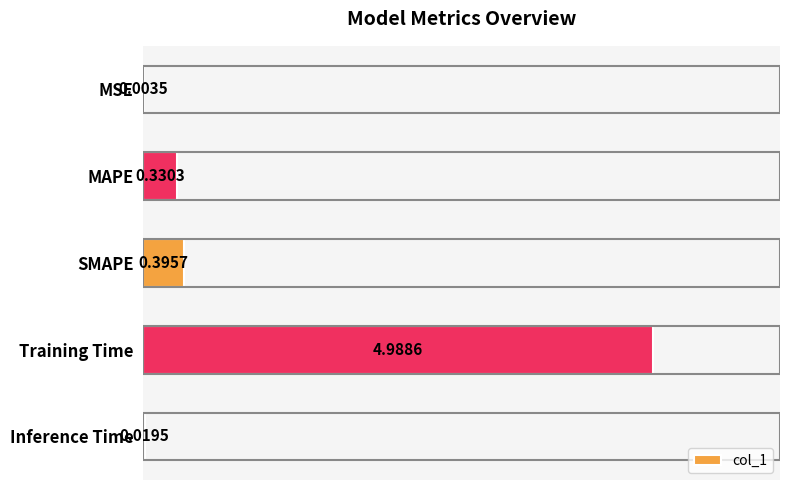

What is the sum of the values at Inference Time and Training Time?

5.0